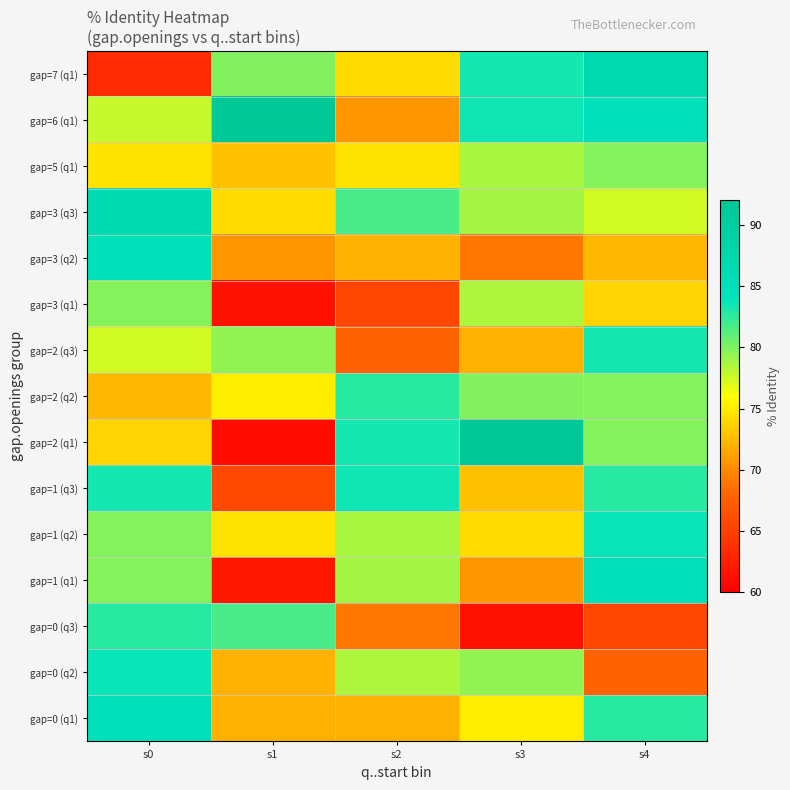

What is the total value across all series at s3?

1148.7